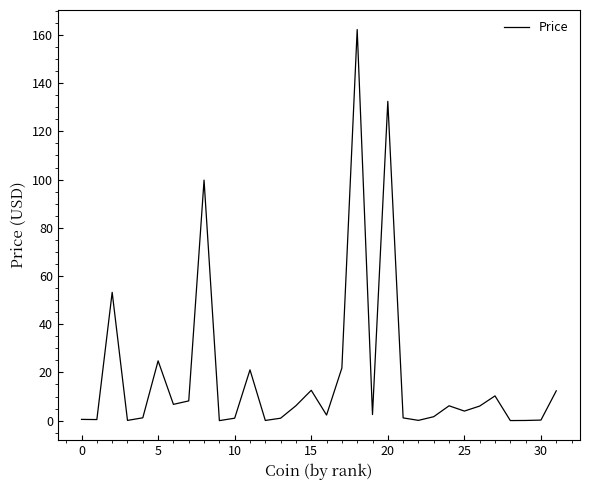

What is the difference between the maximum and minimum values?

162.2